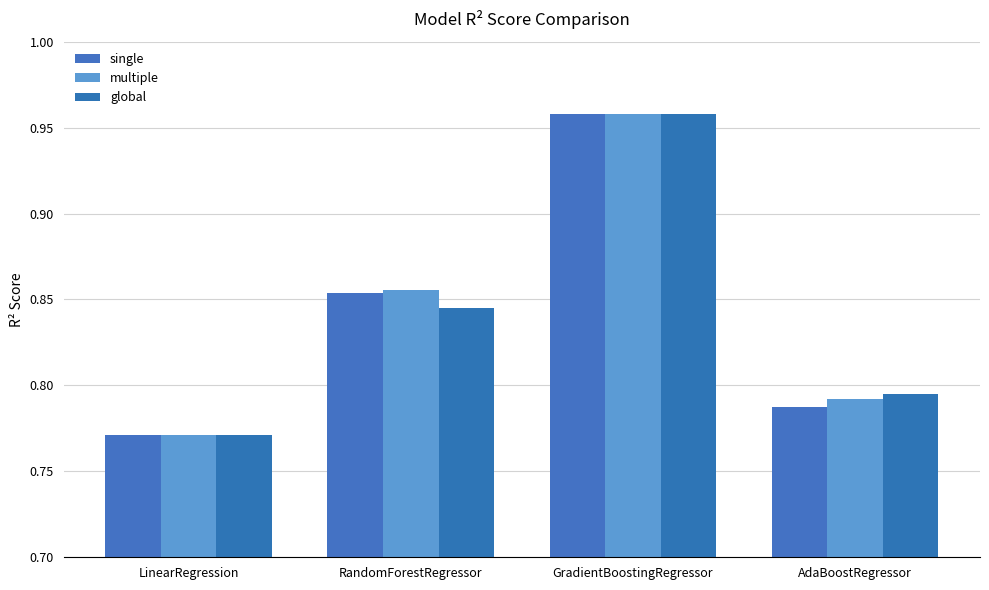

How many data points does each series have?

4